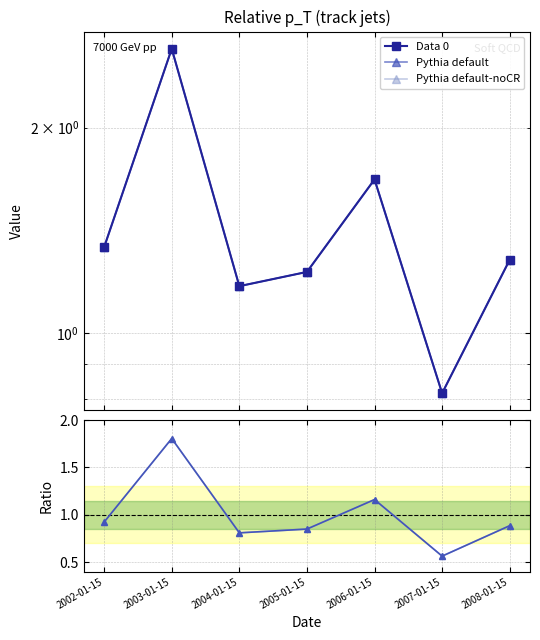

What is the maximum value for Data 0?

2.6